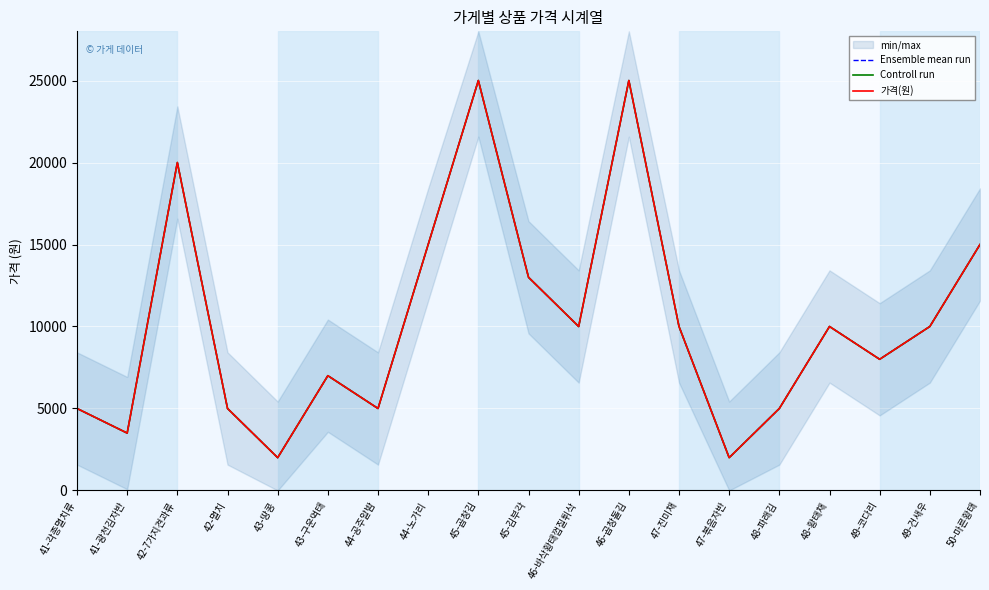

Reading left to right, transcribe all the data shown in this chart.

Ensemble mean run: 41-각종멸치류=5000	41-광천김자반=3500	42-7가지견과류=20000	42-멸치=5000	43-땅콩=2000	43-구운먹태=7000	44-공주알밤=5000	44-노가리=15000	45-곱창김=25000	45-김부각=13000	46-바삭황태껍질튀삭=10000	46-곱창돌김=25000	47-진미채=10000	47-볶음자반=2000	48-파래김=5000	48-황태채=10000	49-코다리=8000	49-건새우=10000	50-마른황태=15000
Controll run: 41-각종멸치류=5000	41-광천김자반=3500	42-7가지견과류=20000	42-멸치=5000	43-땅콩=2000	43-구운먹태=7000	44-공주알밤=5000	44-노가리=15000	45-곱창김=25000	45-김부각=13000	46-바삭황태껍질튀삭=10000	46-곱창돌김=25000	47-진미채=10000	47-볶음자반=2000	48-파래김=5000	48-황태채=10000	49-코다리=8000	49-건새우=10000	50-마른황태=15000
가격(원): 41-각종멸치류=5000	41-광천김자반=3500	42-7가지견과류=20000	42-멸치=5000	43-땅콩=2000	43-구운먹태=7000	44-공주알밤=5000	44-노가리=15000	45-곱창김=25000	45-김부각=13000	46-바삭황태껍질튀삭=10000	46-곱창돌김=25000	47-진미채=10000	47-볶음자반=2000	48-파래김=5000	48-황태채=10000	49-코다리=8000	49-건새우=10000	50-마른황태=15000